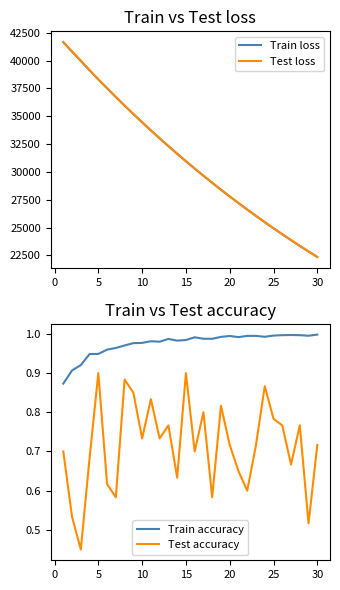

The value of Train accuracy at 20 is 0.3. True or false?

False